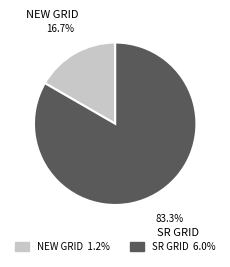

Is it true that SR GRID is 76% of the pie?

False